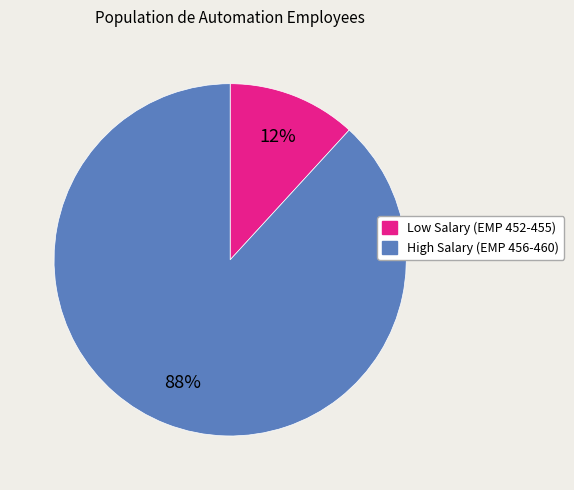

To the nearest percent, what is the difference between the largest and smallest slice percentages?

76%